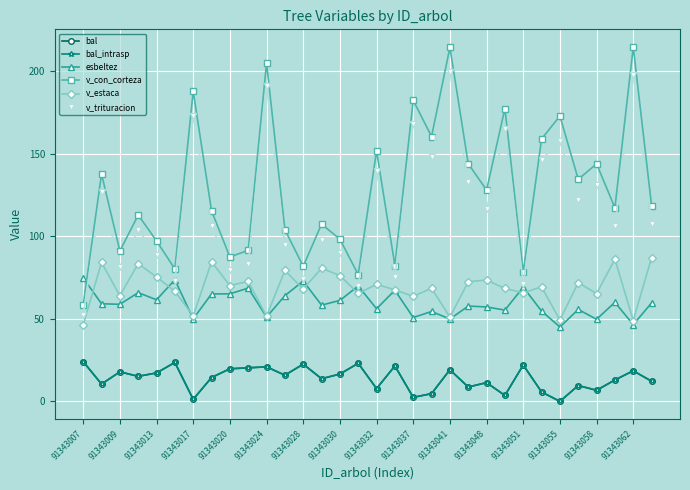

Is this an area chart (filled region under the line)?

No